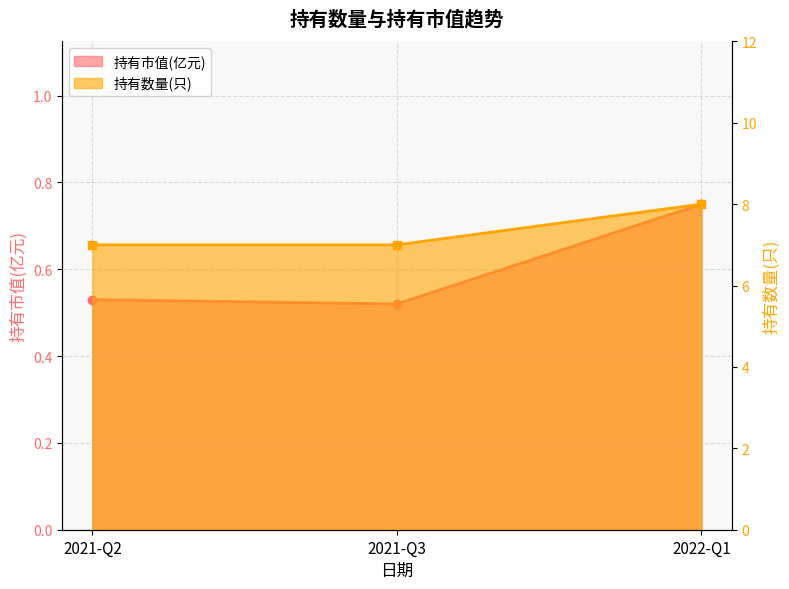

Rank the series at 2021-Q2 from highest to lowest value.

持有数量(只), 持有市值(亿元)